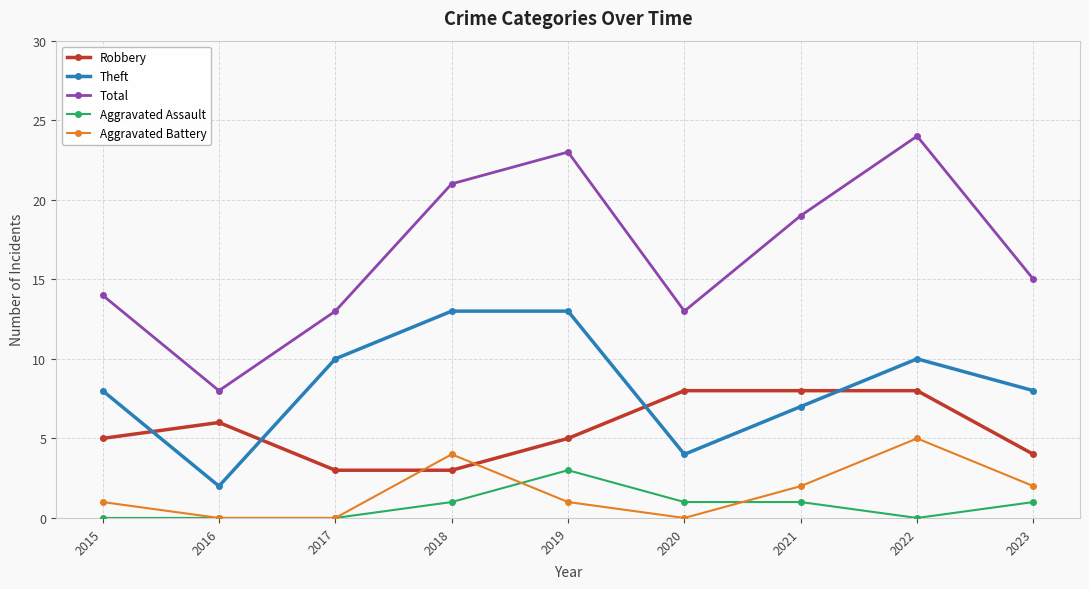

Which series has the largest total across all categories?

Total